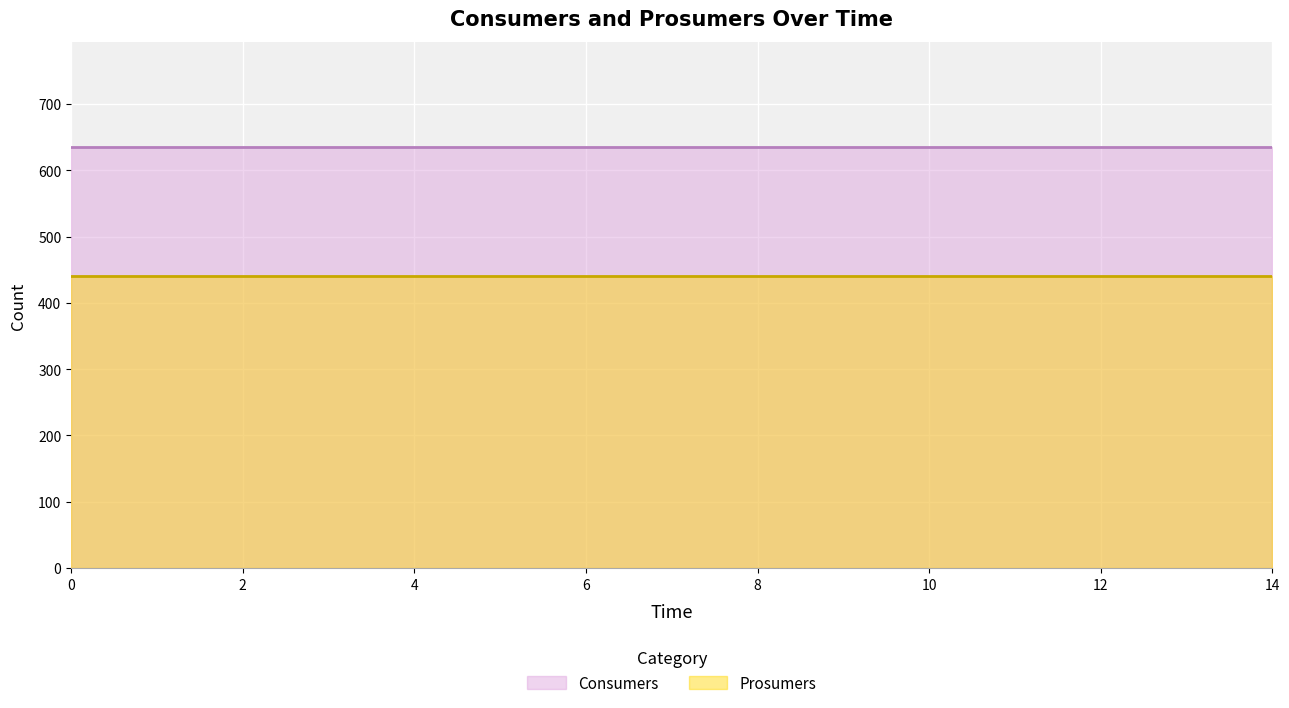

Between 3 and 0, which is larger?

3